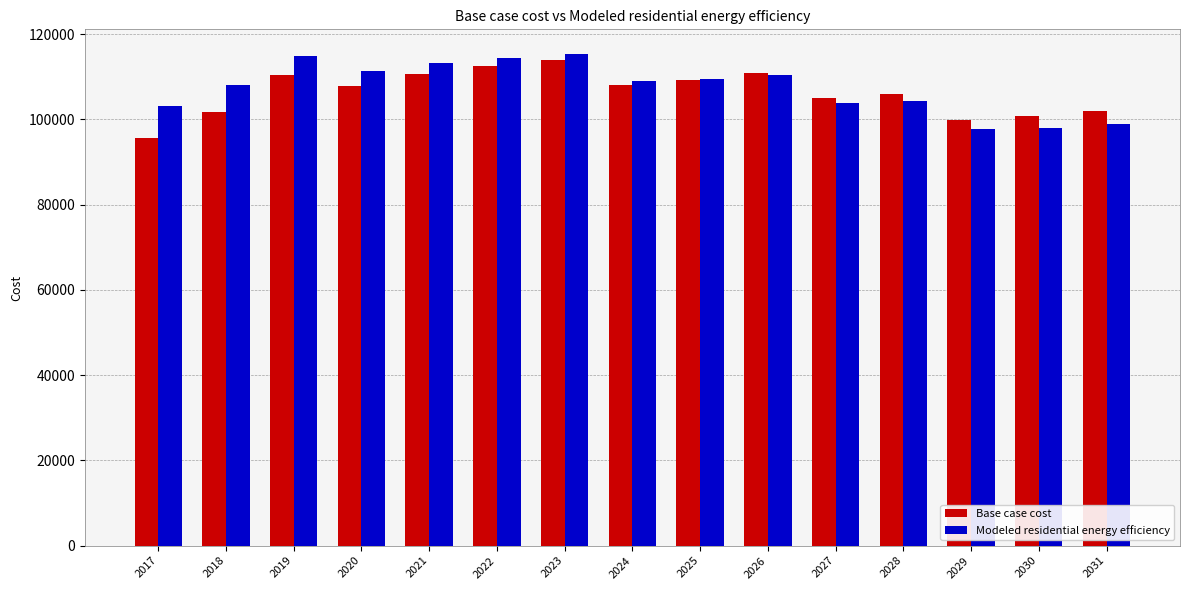

What is the highest value of the Base case cost series?

113996.5